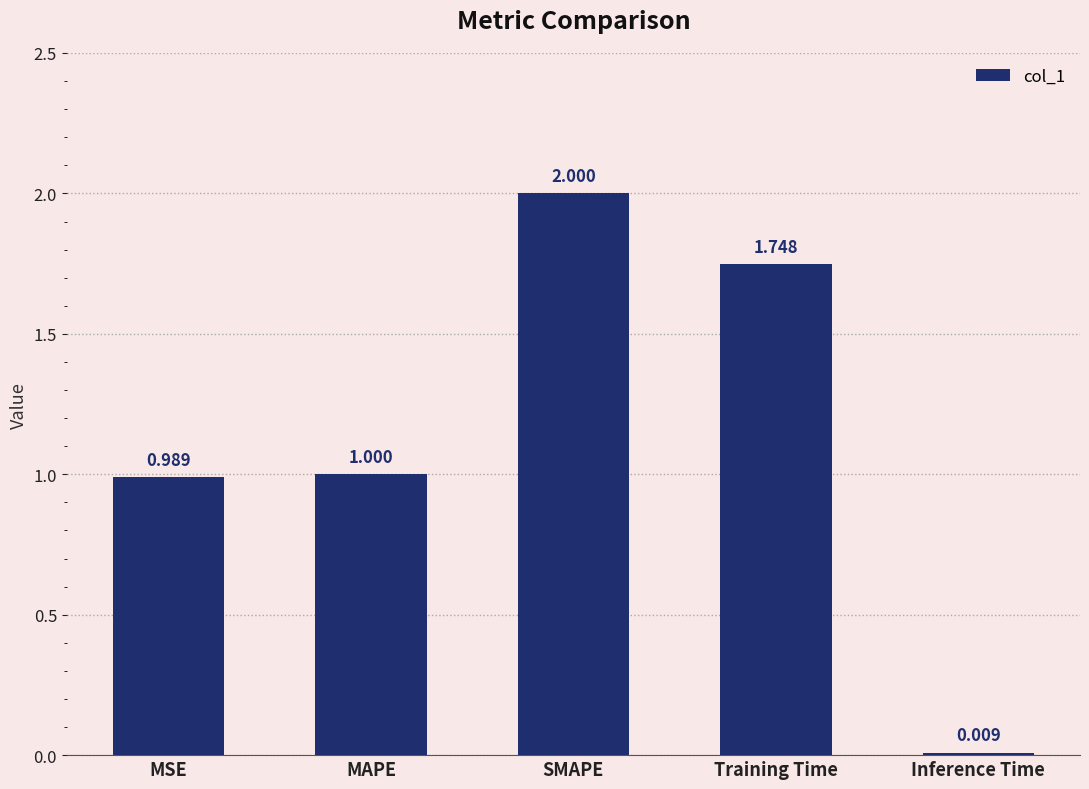

Is it true that the value at MAPE is 1.0?

True